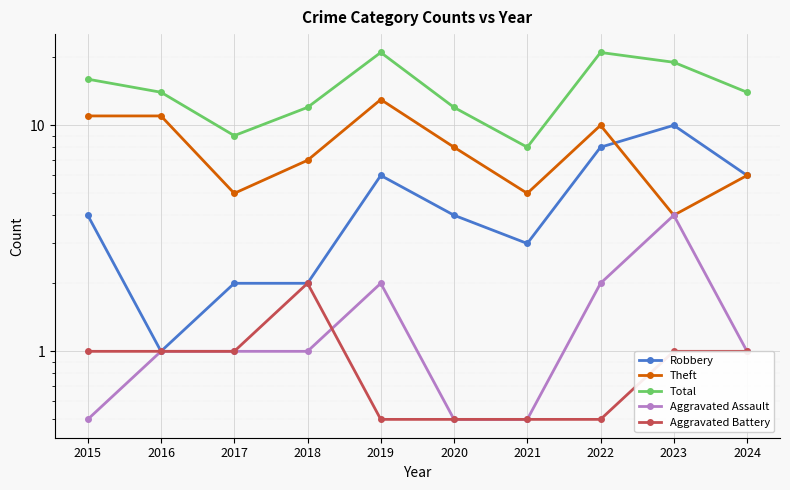

True or false: Aggravated Battery has a value of 0.3 at 2022.

False